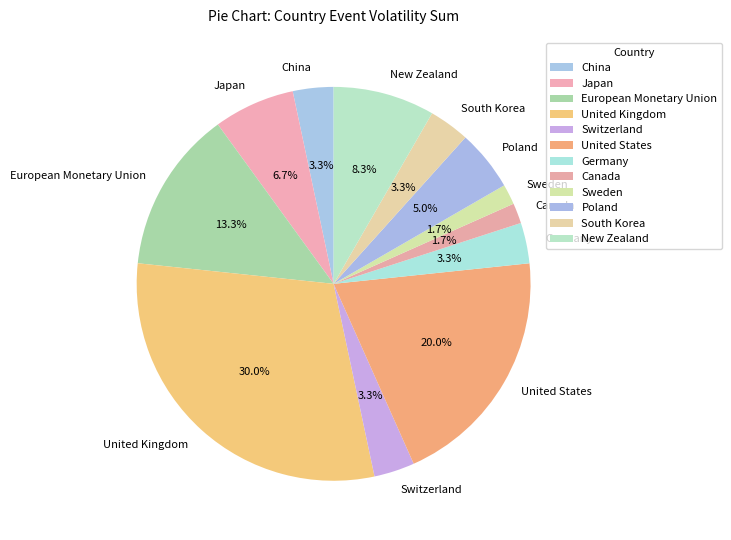

What is the largest slice in the pie chart?

United Kingdom